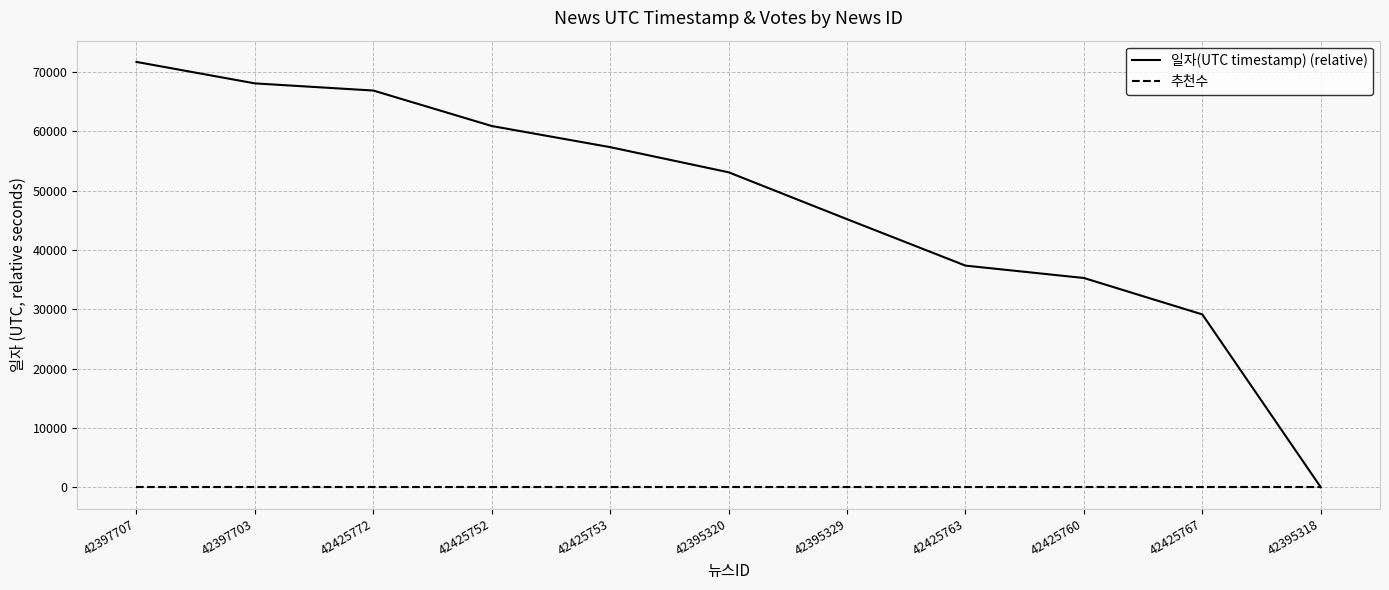

What is the greatest value displayed?

71707